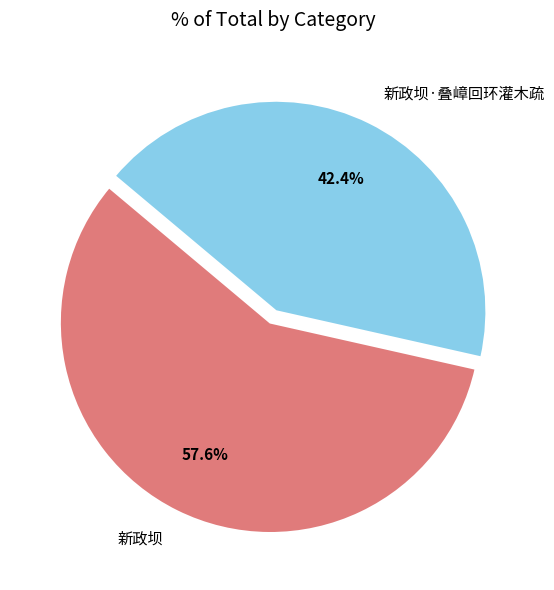

Between 新政坝 and 新政坝·叠嶂回环灌木疏, which is larger?

新政坝